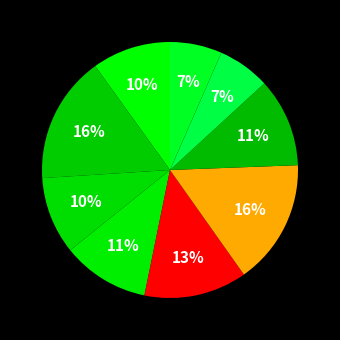

Count the number of slices in the pie.

9